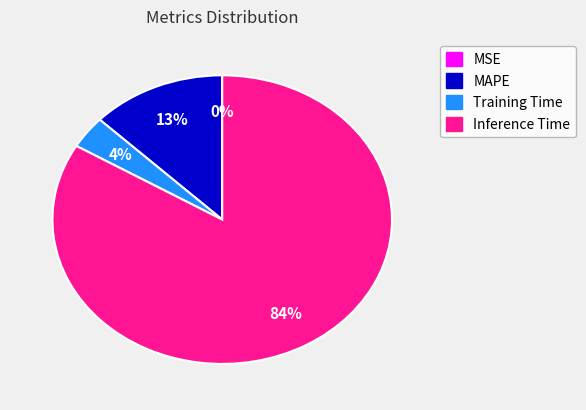

To the nearest percent, what percentage of the pie is Training Time?

4%